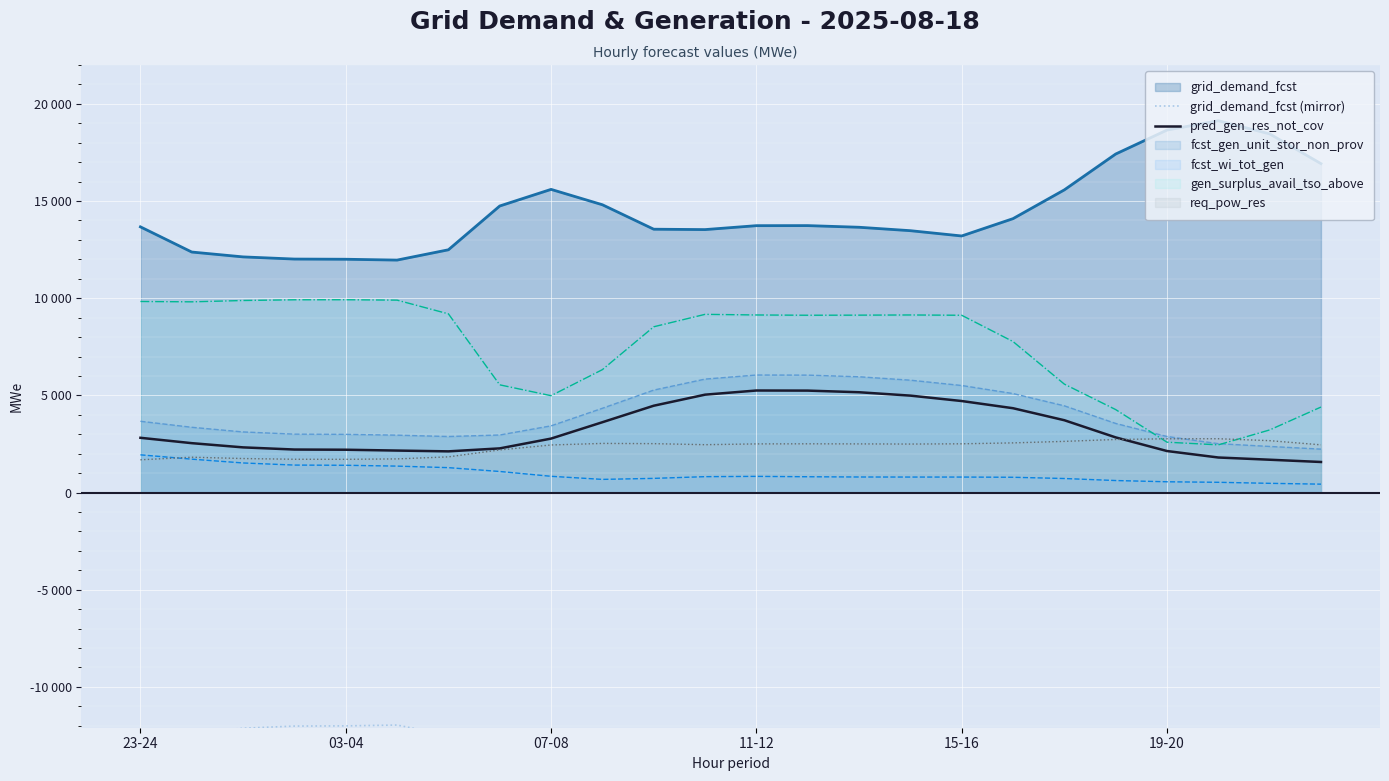

What is the total value across all series at 03-04?

-9801